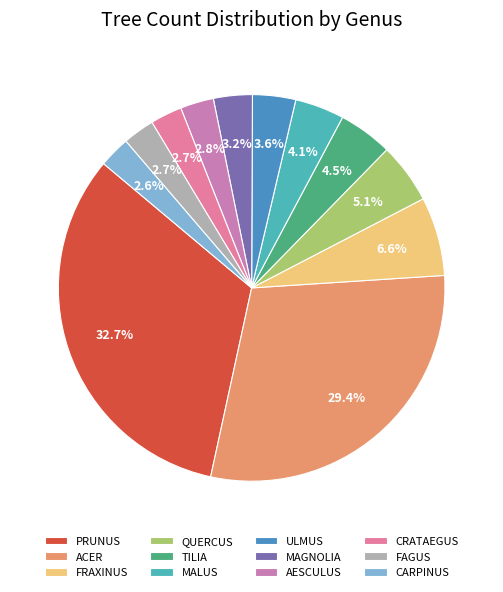

To the nearest percent, what is the average slice percentage?

8%